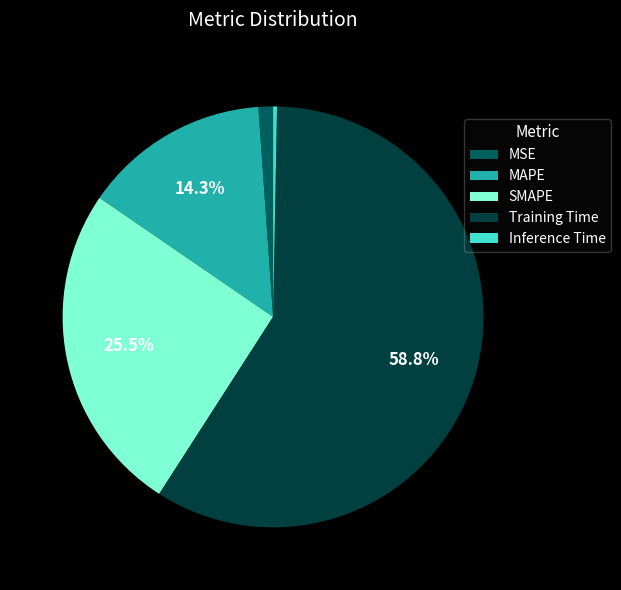

Count the number of slices in the pie.

5